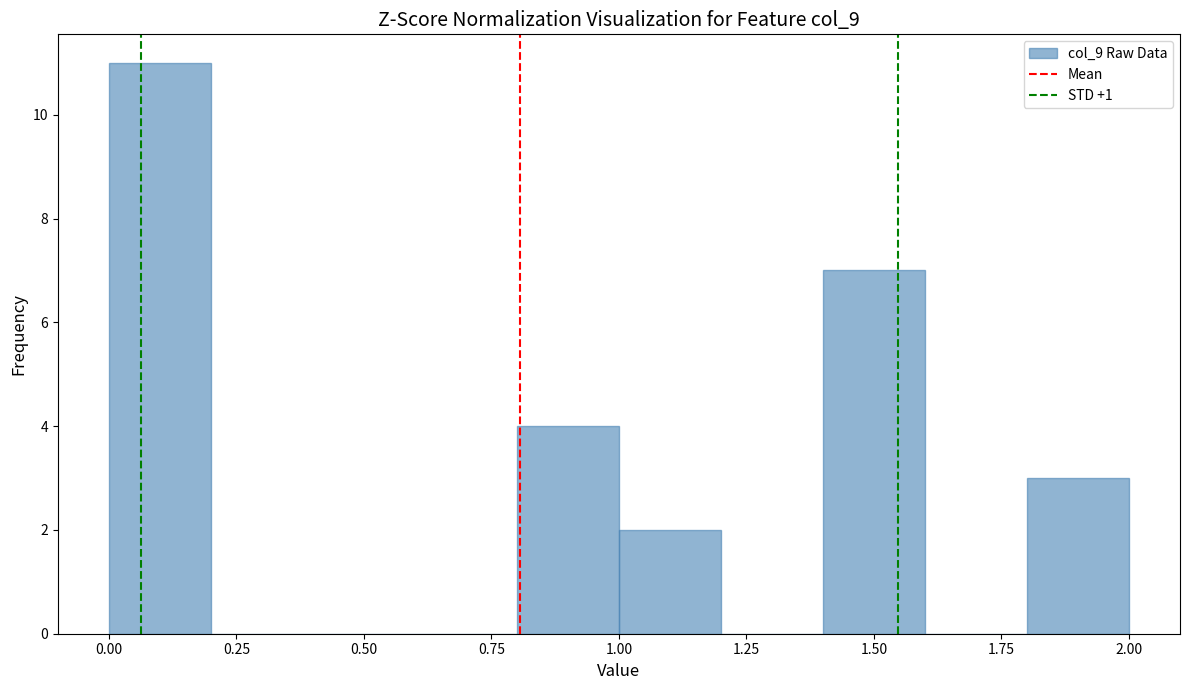

Reading left to right, list every bar in this chart as the range it spans on the x-axis followed by its height. The values are not printed on the chart, so give them approximately, as read against the axis.

0.0 to 0.2: 11
0.2 to 0.4: 0
0.4 to 0.6: 0
0.6 to 0.8: 0
0.8 to 1.0: 4
1.0 to 1.2: 2
1.2 to 1.4: 0
1.4 to 1.6: 7
1.6 to 1.8: 0
1.8 to 2.0: 3